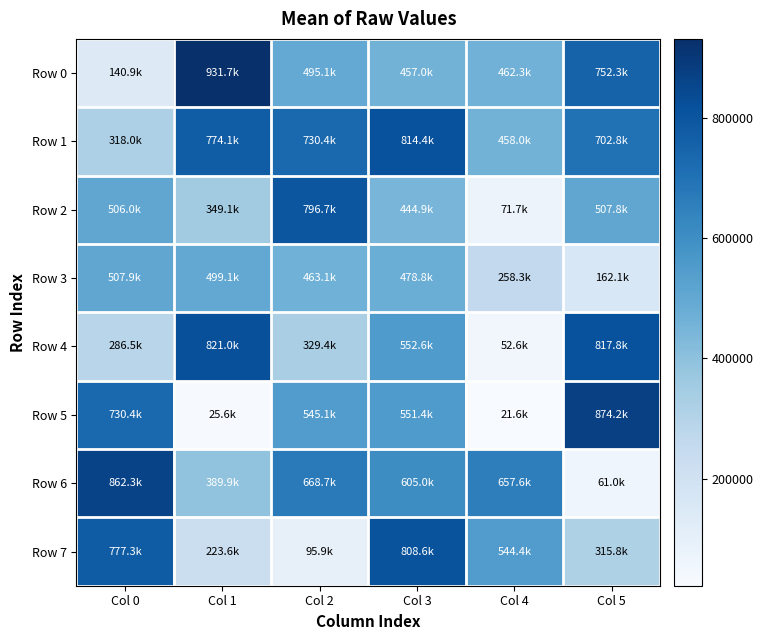

Between Col 0 and Col 1, which series saw the biggest shift?

Row 0